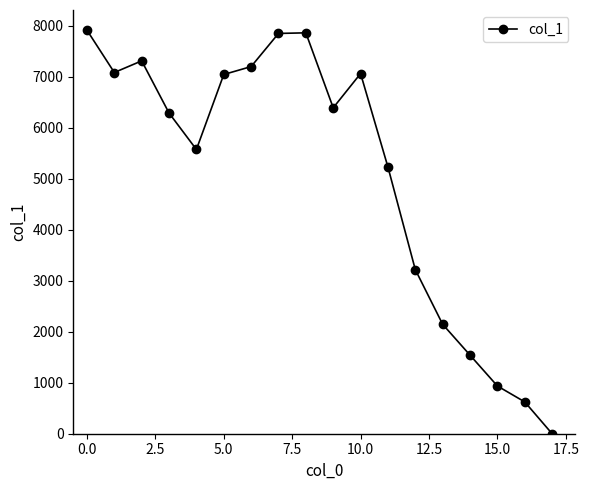

Does the chart have visible grid lines?

No